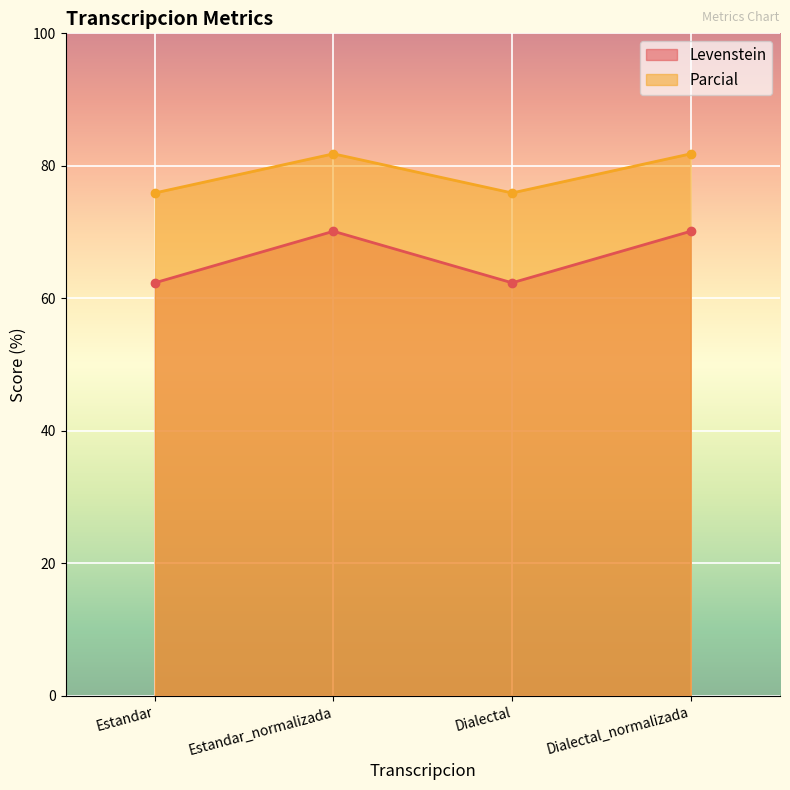

Reading left to right, transcribe all the data shown in this chart.

Levenstein: 62.4	70.1	62.4	70.1
Parcial: 75.9	81.8	75.9	81.8